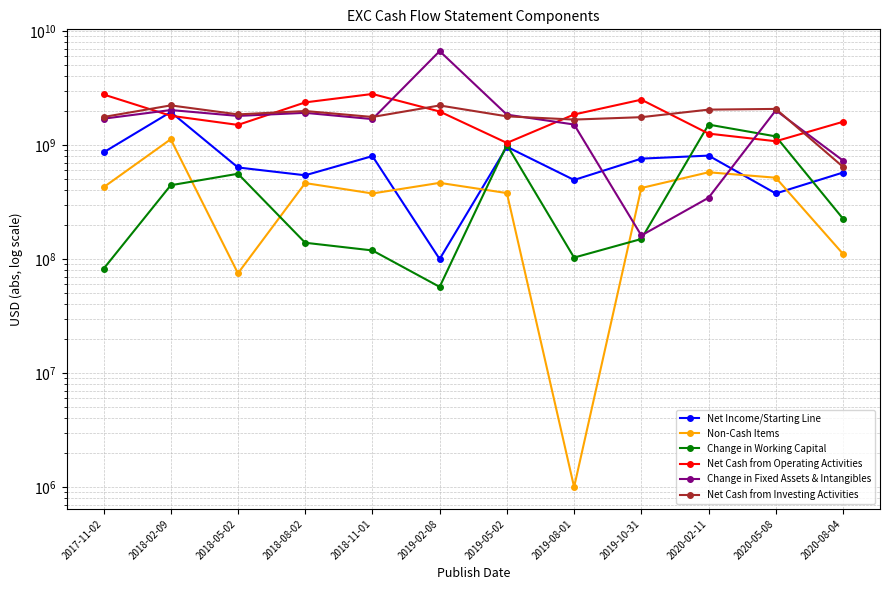

Which series has the largest range (max minus min)?

Change in Fixed Assets & Intangibles